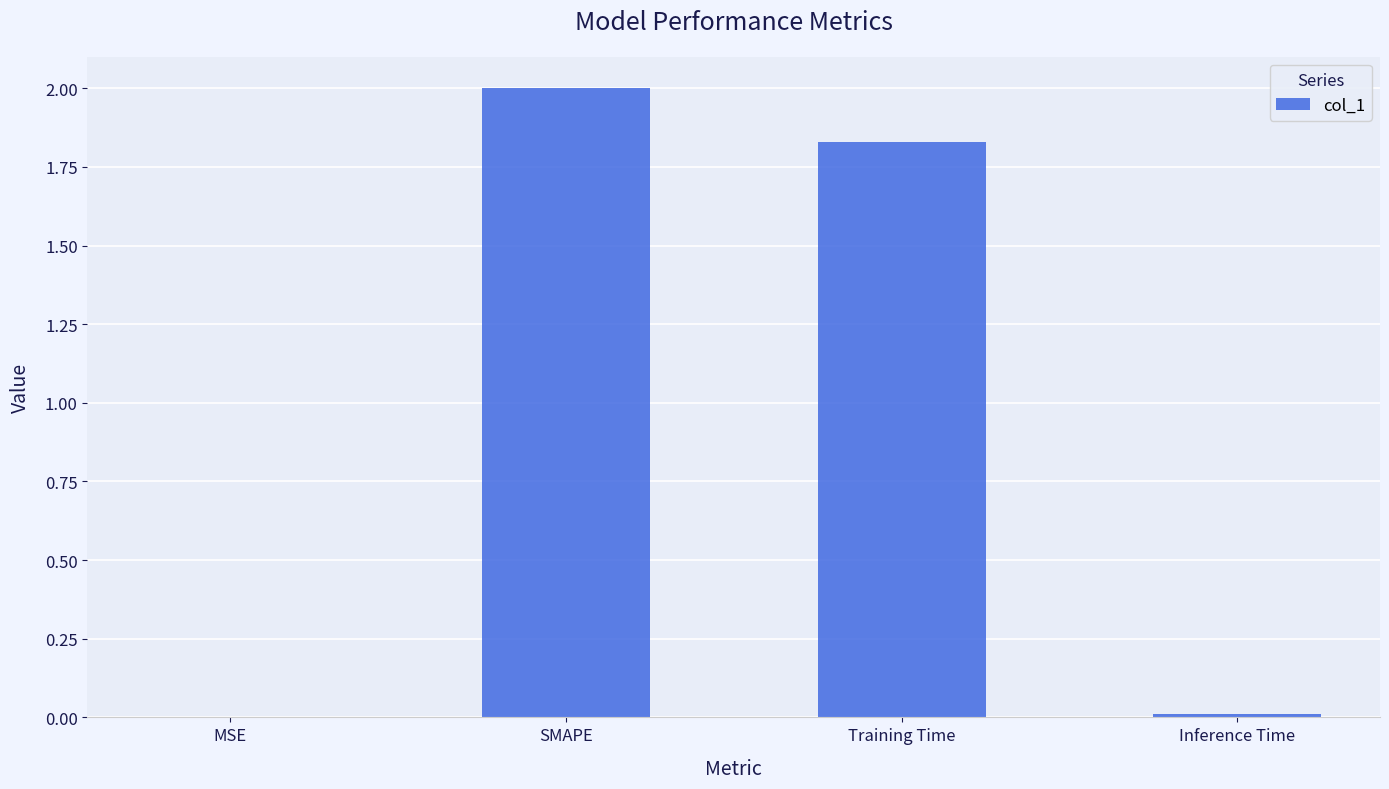

What is the maximum value shown in the chart?

2.0